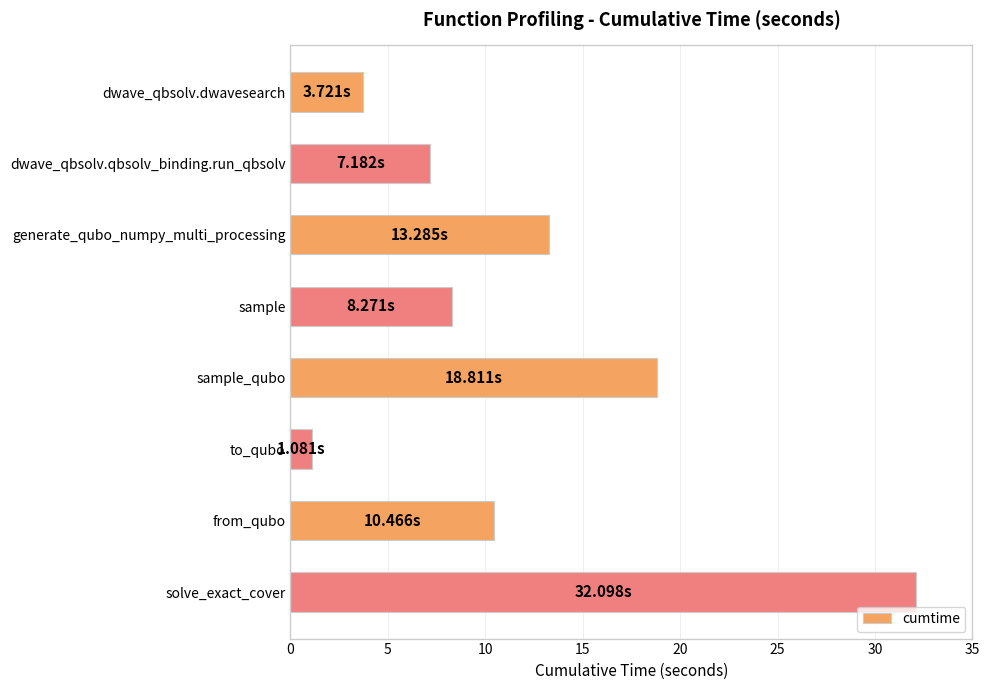

What is the label of the 2nd bar from the bottom?

from_qubo